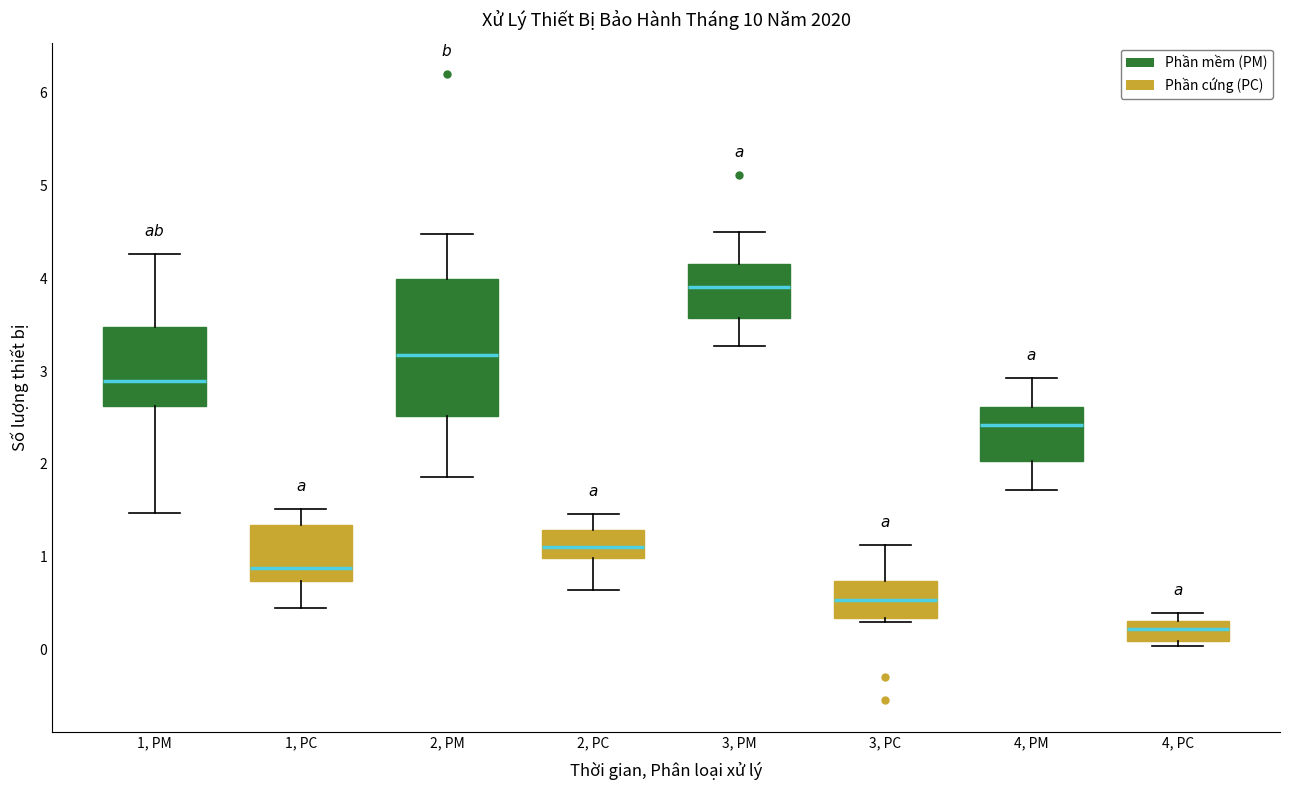

Which box has the lowest median line?

4, PM (Phần cứng (PC))